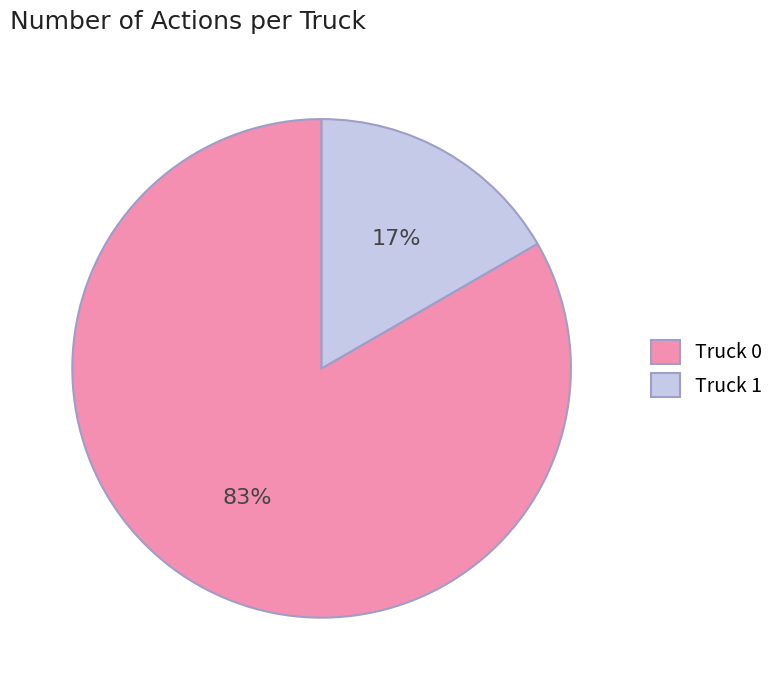

Which category has the smallest portion of the pie?

Truck 1